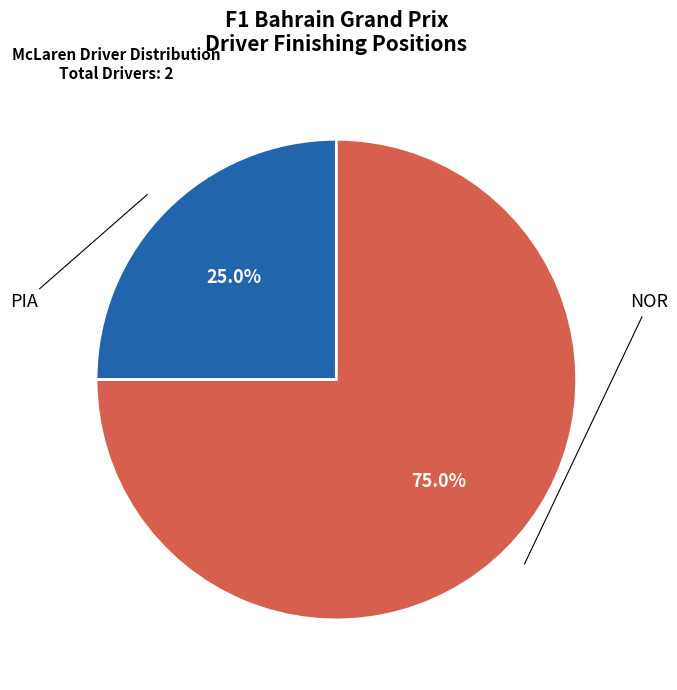

Is there a majority slice in this chart?

Yes